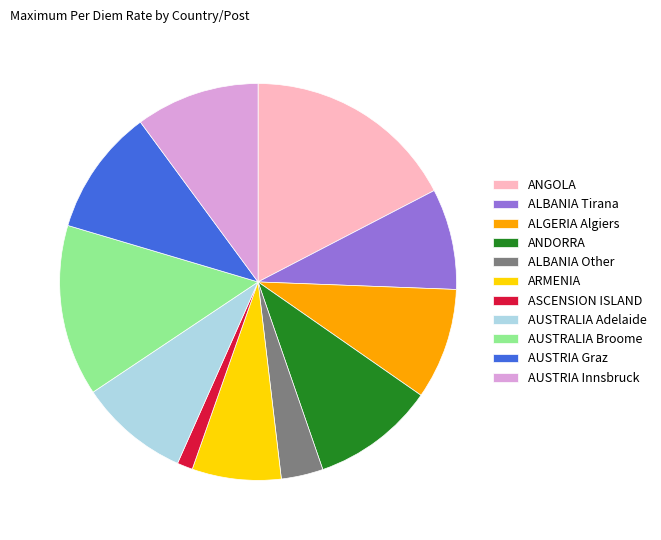

Count the number of slices in the pie.

11